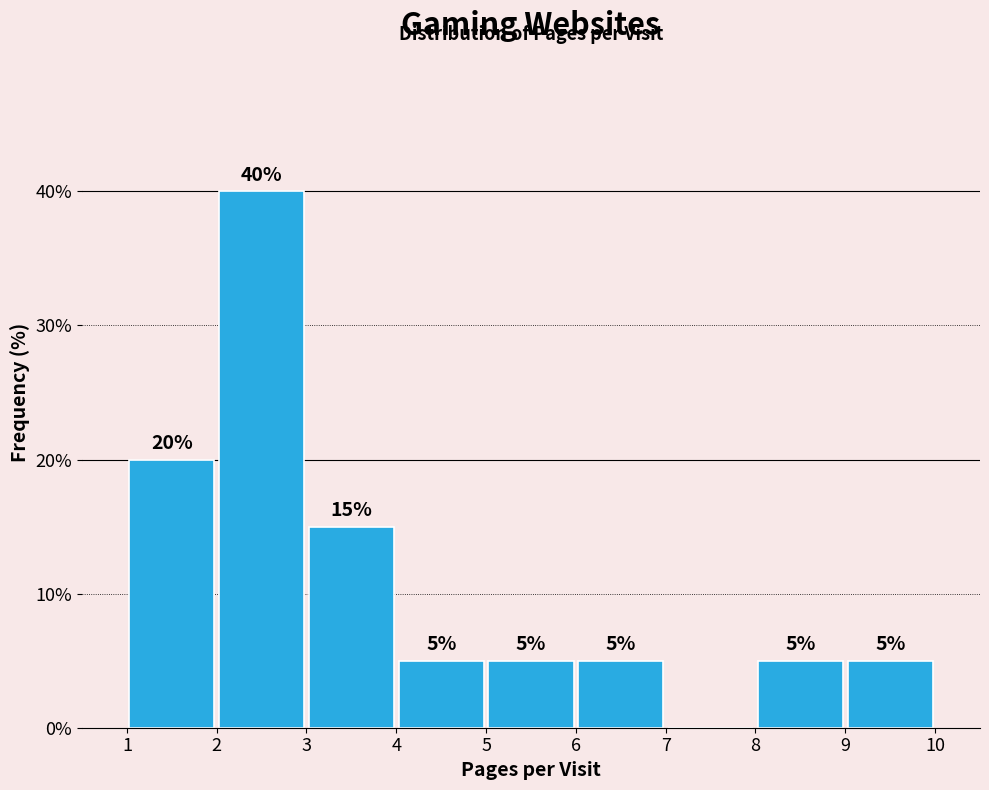

Which range on the x-axis has the tallest bar?

2 to 3